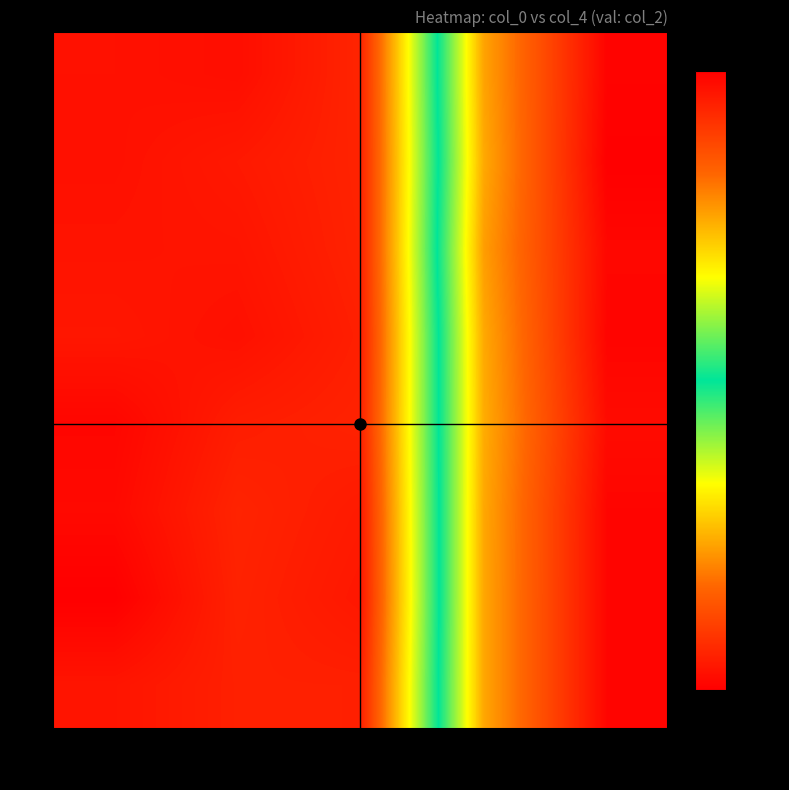

Which series has the largest total across all categories?

7